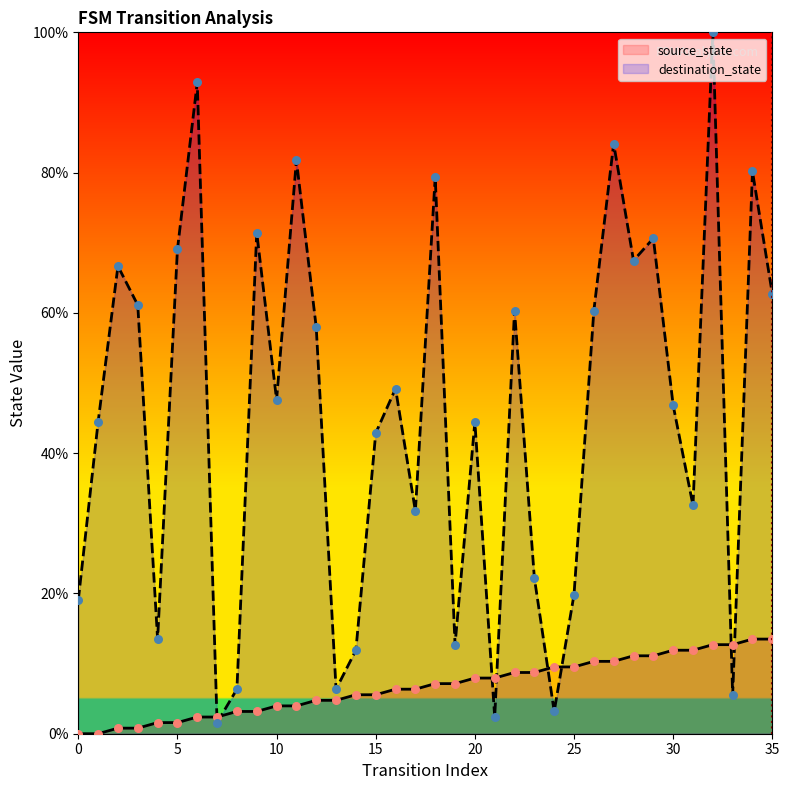

At how many categories does at least one series exceed 11?

31